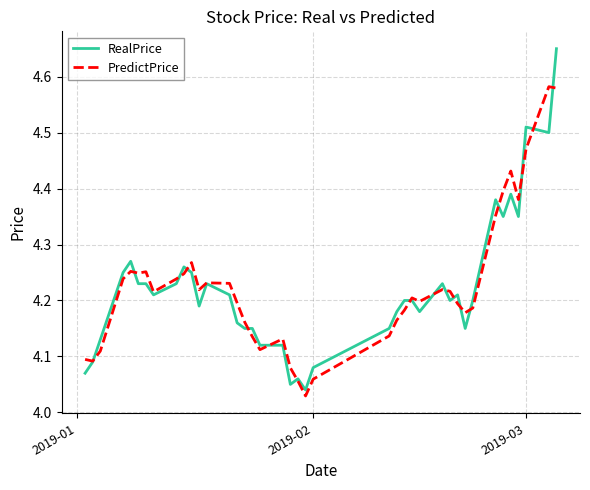

Which series has the largest range (max minus min)?

RealPrice